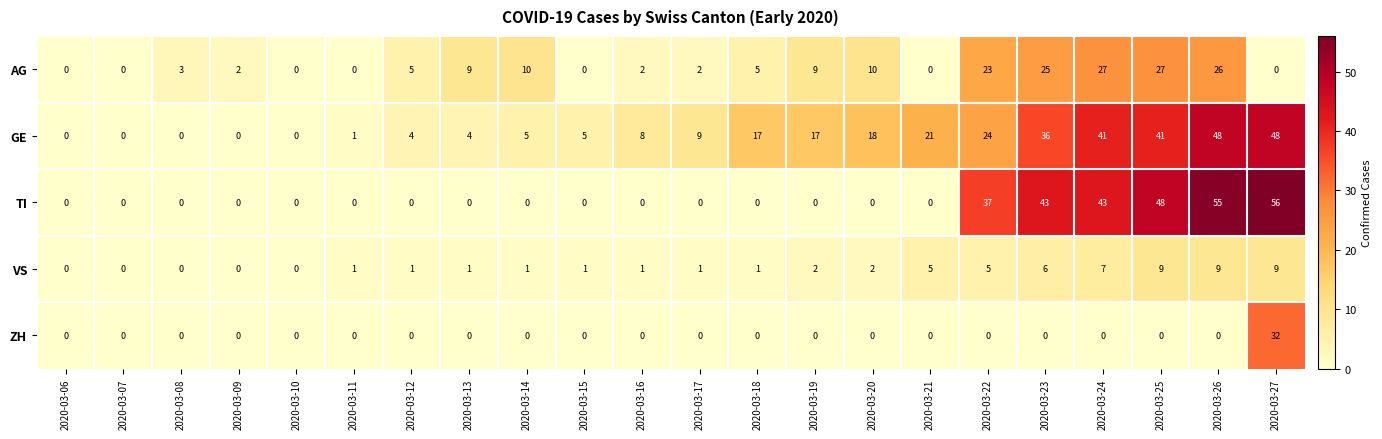

The GE series shows 3 at 2020-03-16. True or false?

False